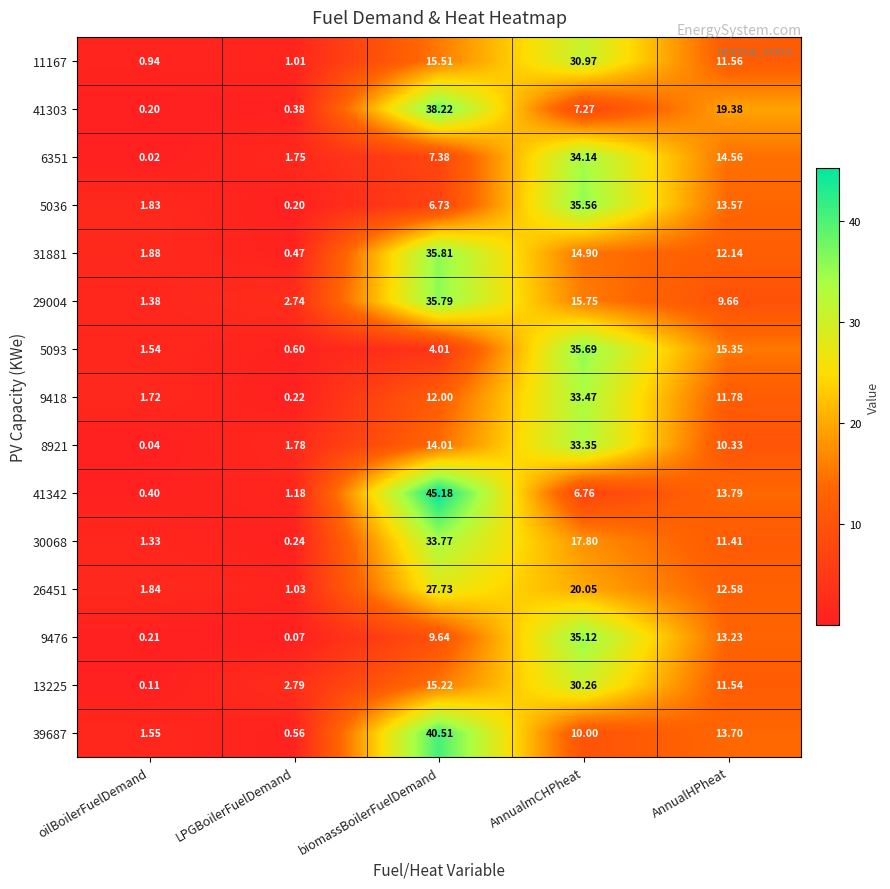

At which label does 9476 first exceed 9?

biomassBoilerFuelDemand